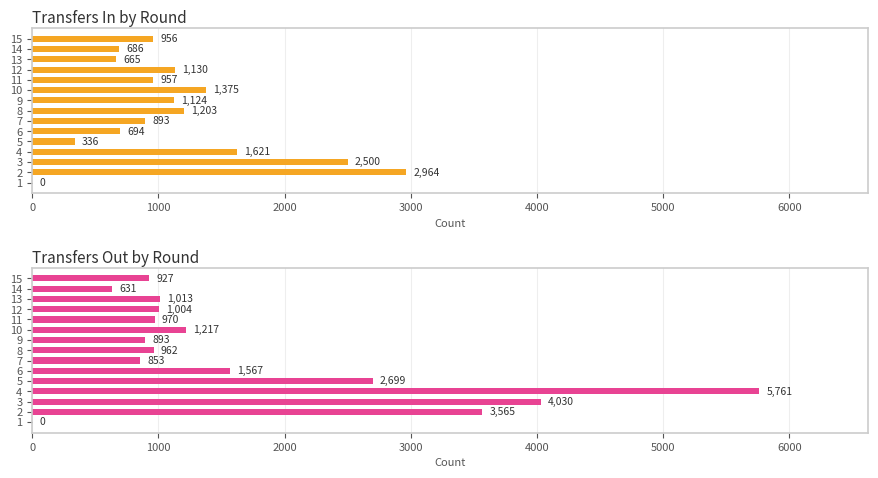

Reading left to right, extract all data points from this chart.

Transfers In by Round: 0	2964	2500	1621	336	694	893	1203	1124	1375	957	1130	665	686	956
Transfers Out by Round: 0	3565	4030	5761	2699	1567	853	962	893	1217	970	1004	1013	631	927